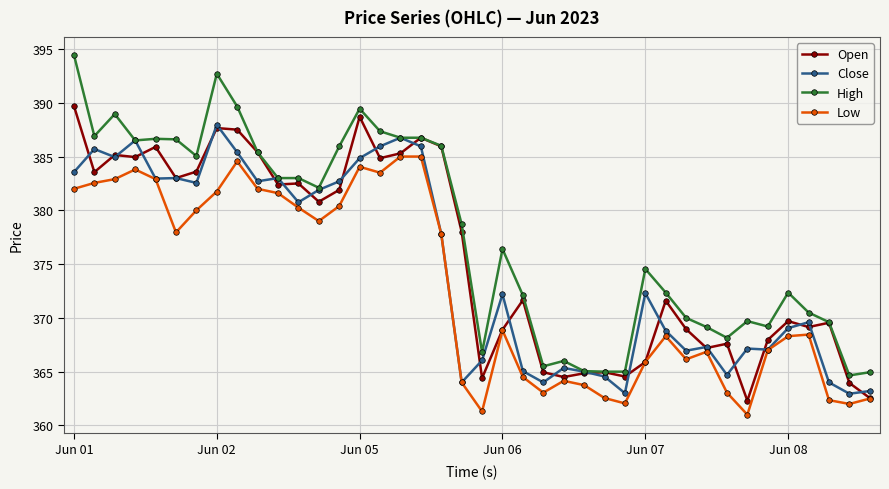

Which series has the largest total across all categories?

High